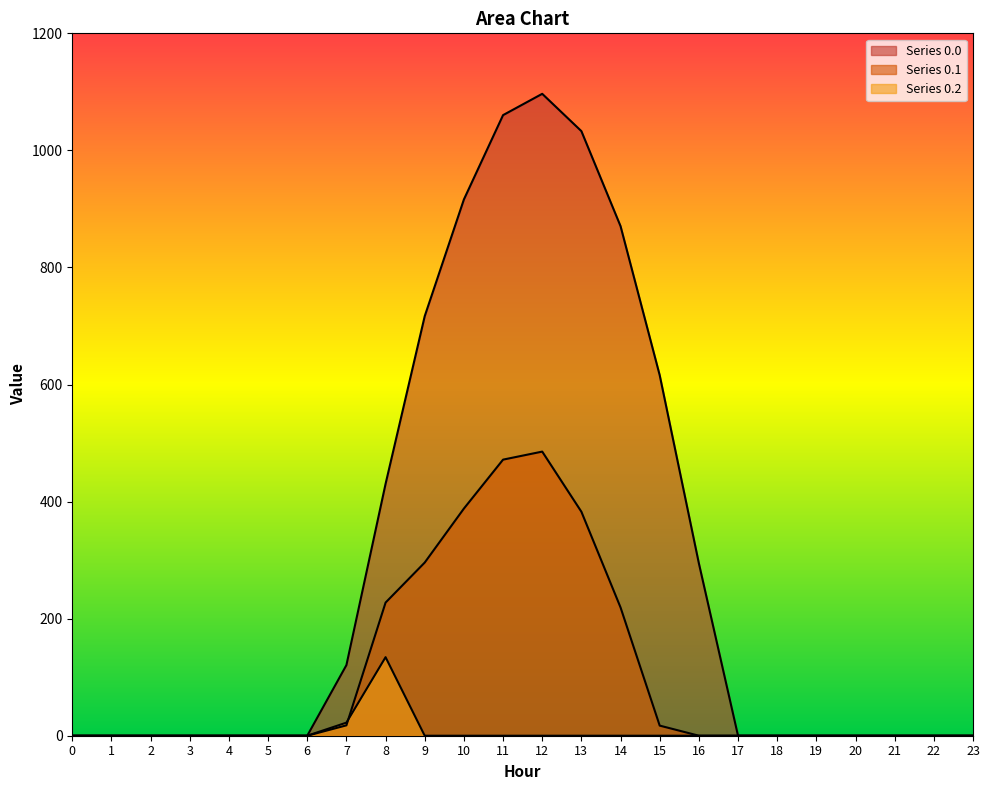

How many data points in row_0.2 are above 0?

2